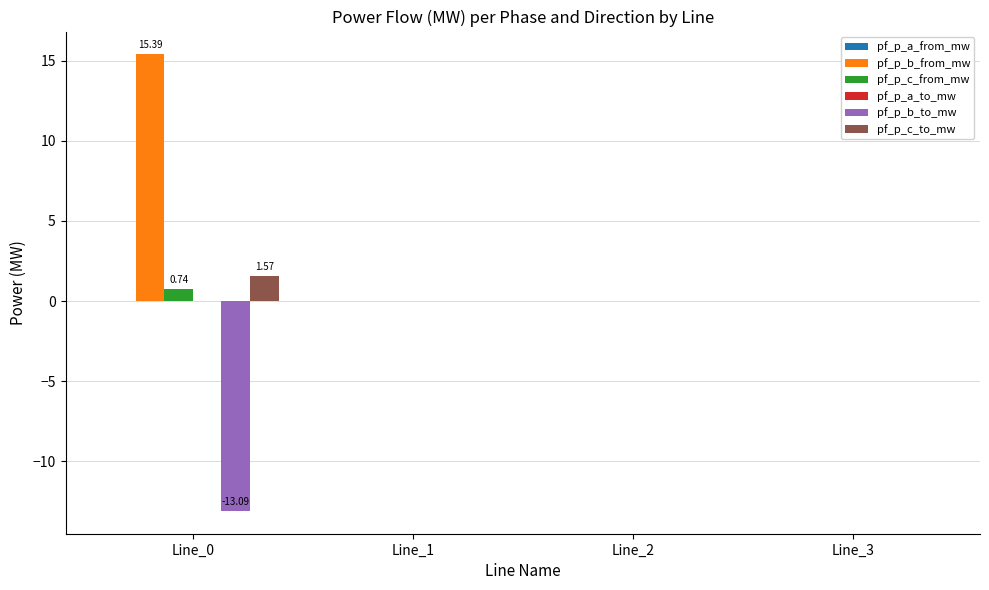

Which series has the largest total across all categories?

pf_p_b_from_mw